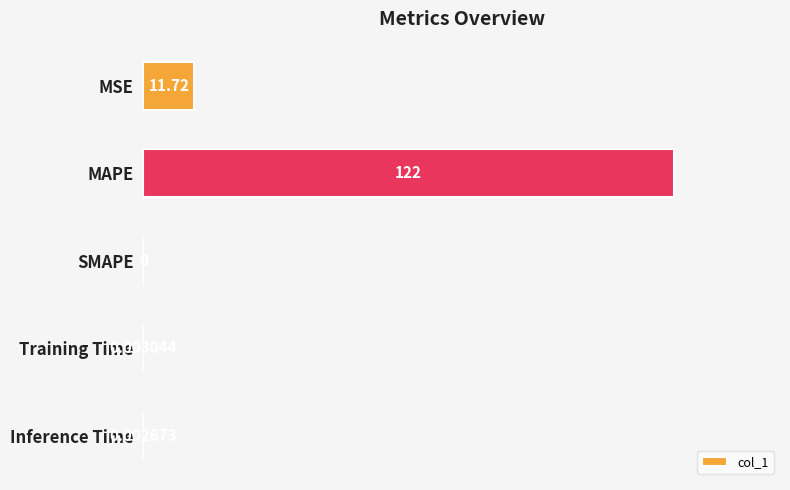

Which label corresponds to the largest value in the chart?

MAPE